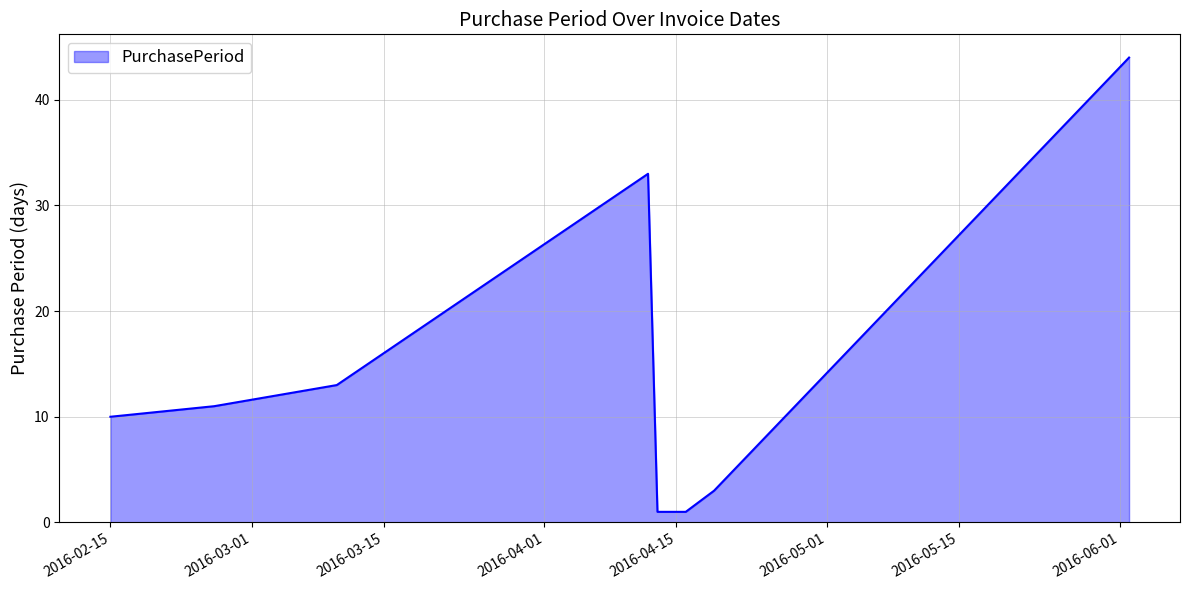

What is the greatest value displayed?

44